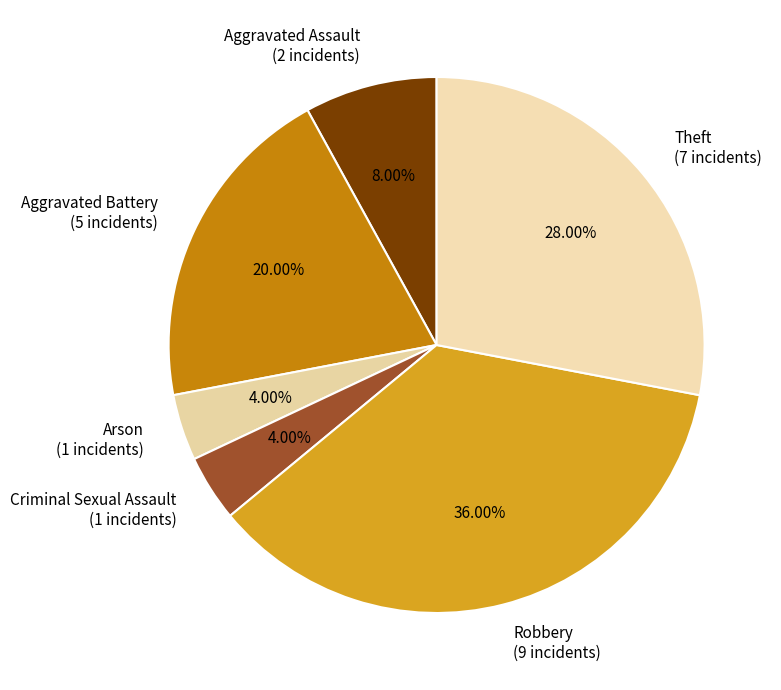

Count the number of slices in the pie.

6